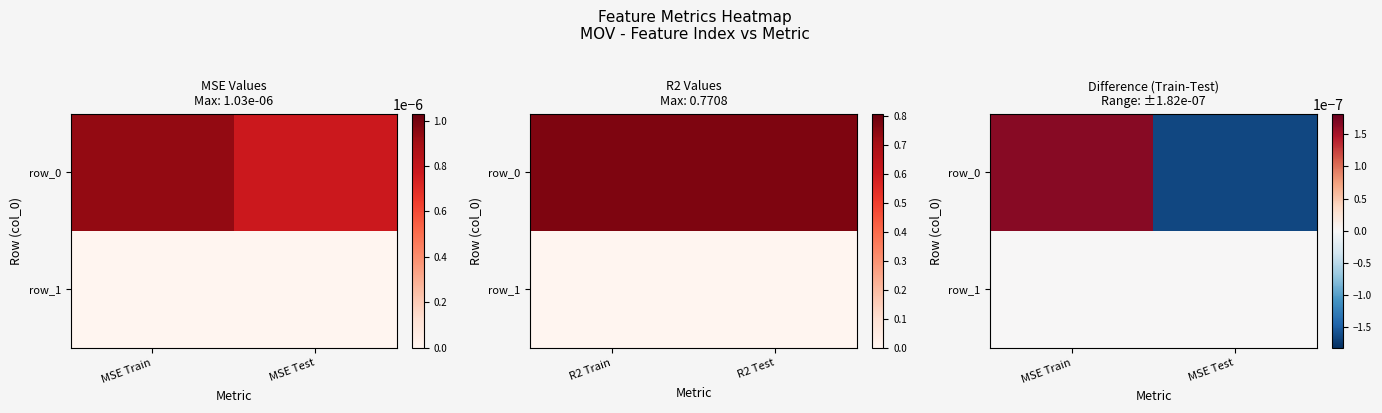

Rank the categories by row_0 value from lowest to highest.

MSE Test, MSE Train